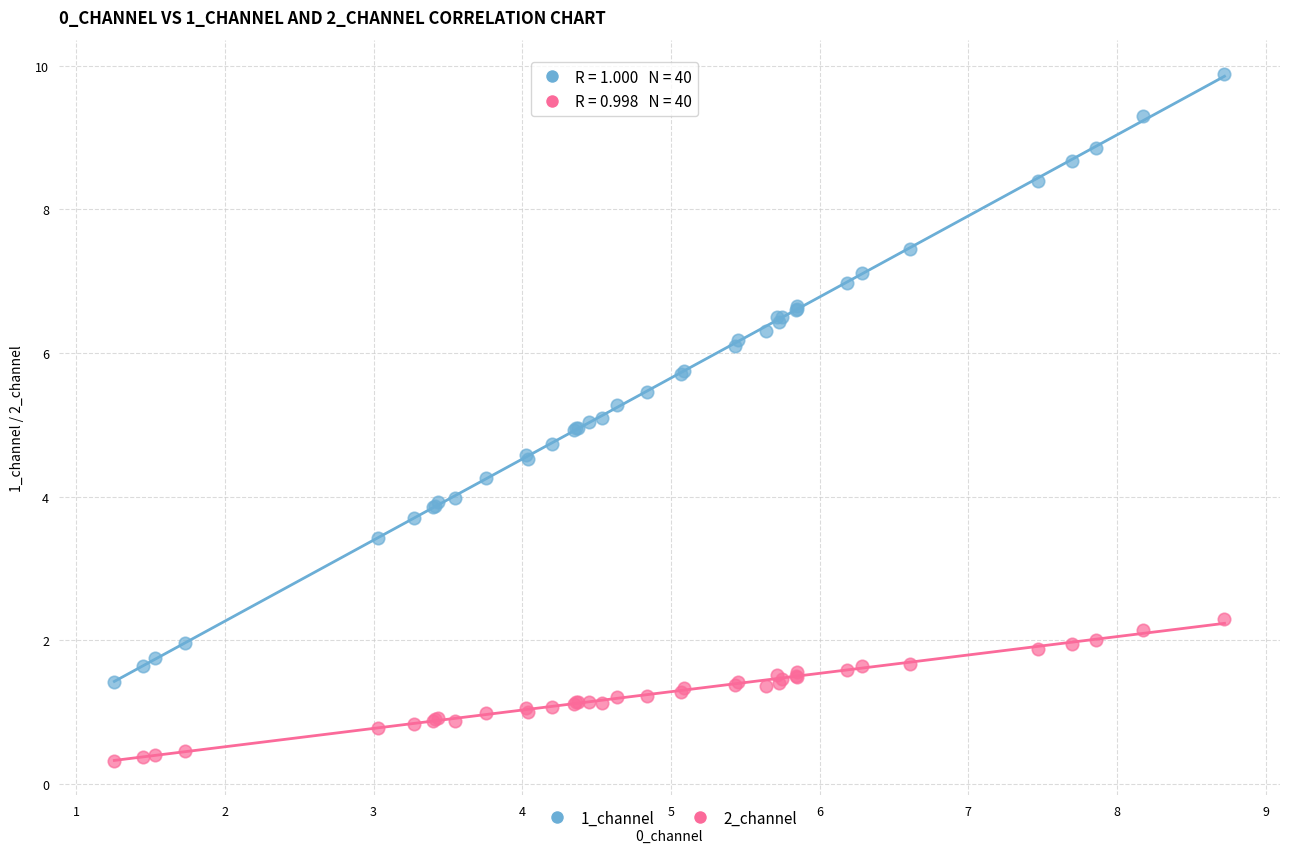

Which series contains the lowest Y value?

2_channel